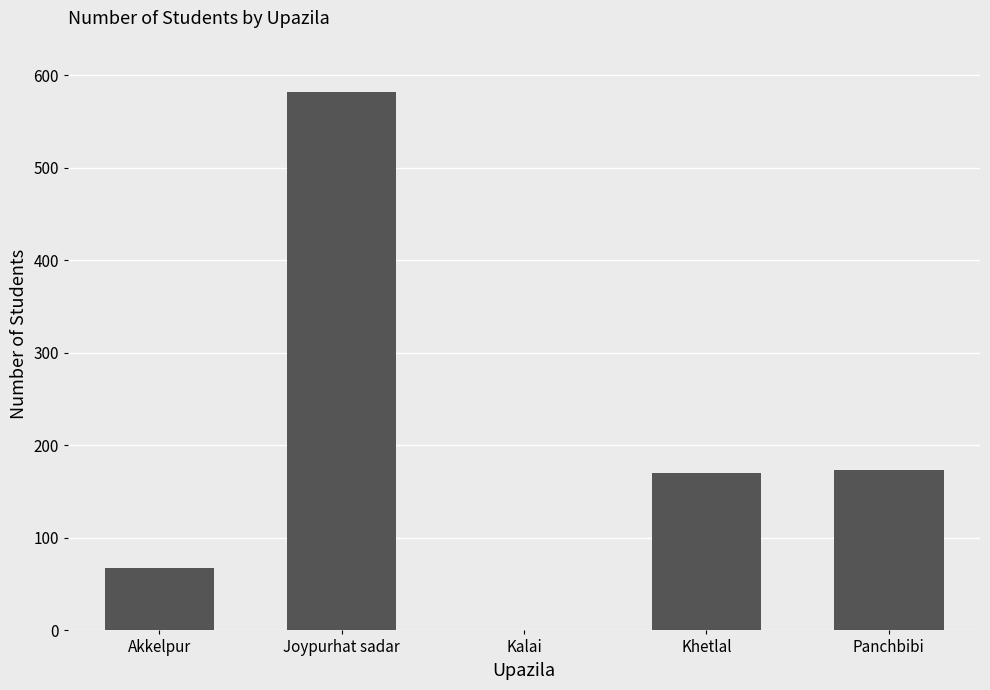

What is the sum of the values at Akkelpur and Joypurhat sadar?

649